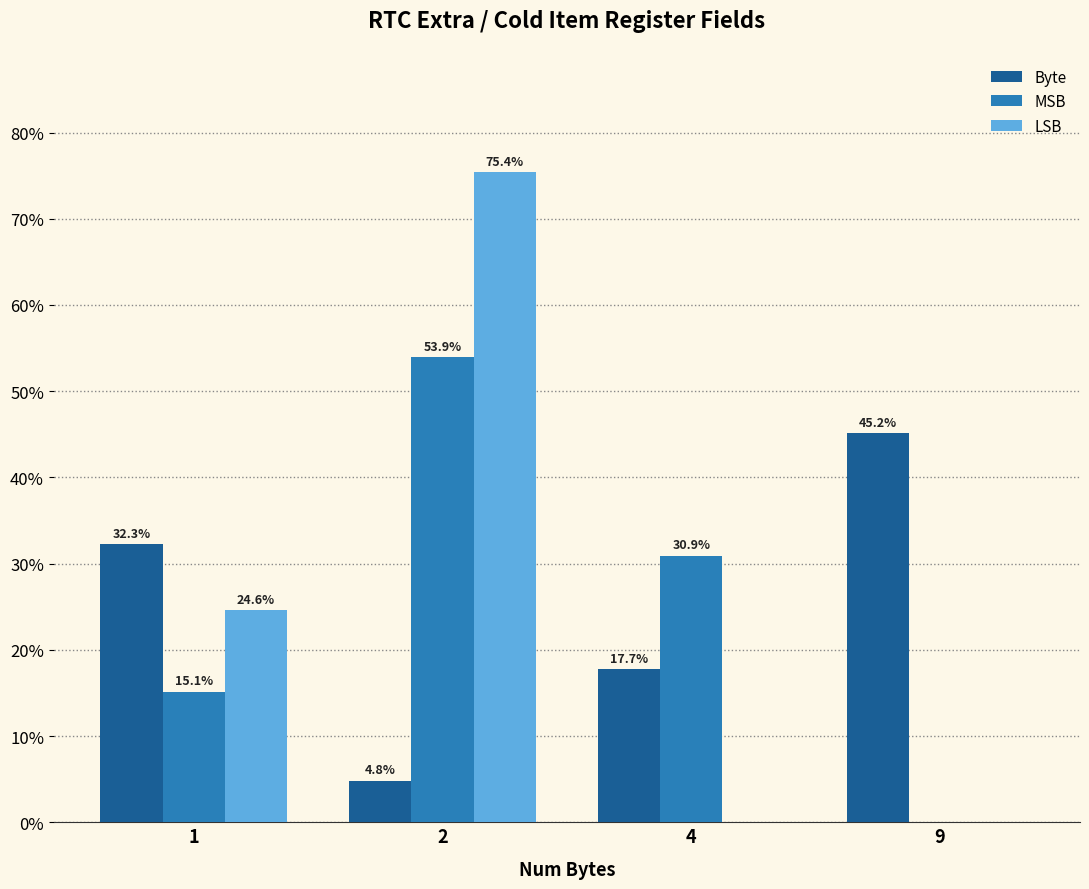

At which category is the sum across all series the highest?

2